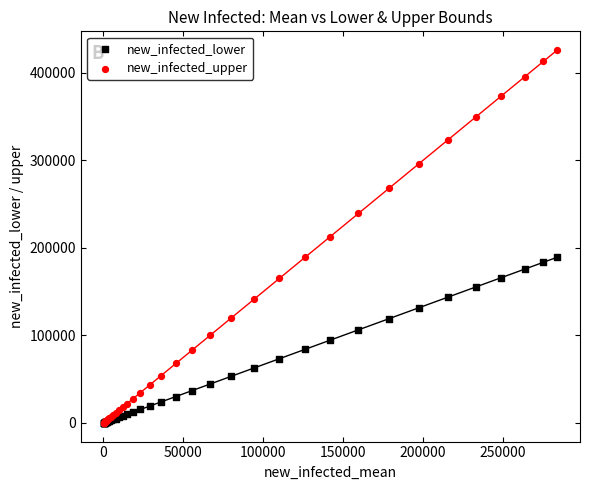

What are all the series names shown in the legend?

new_infected_lower, new_infected_upper